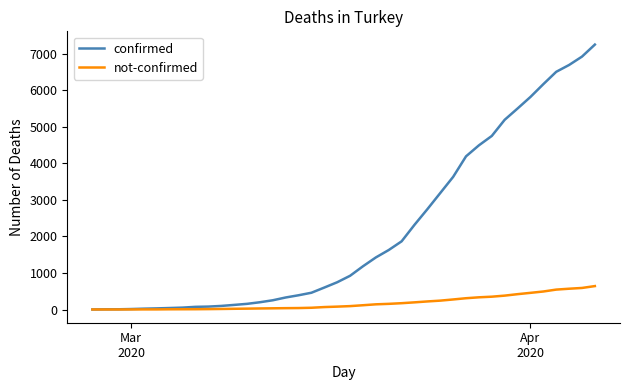

Which series has the largest total across all categories?

confirmed